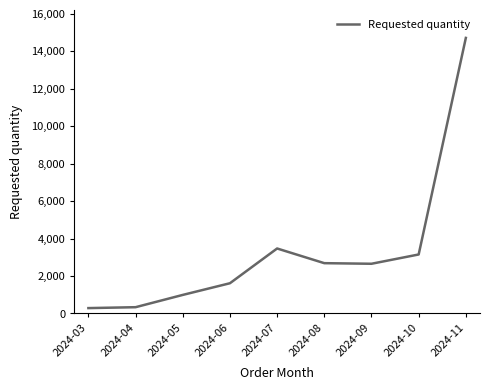

What is the sum of the values at 2024-03 and 2024-07?

3760